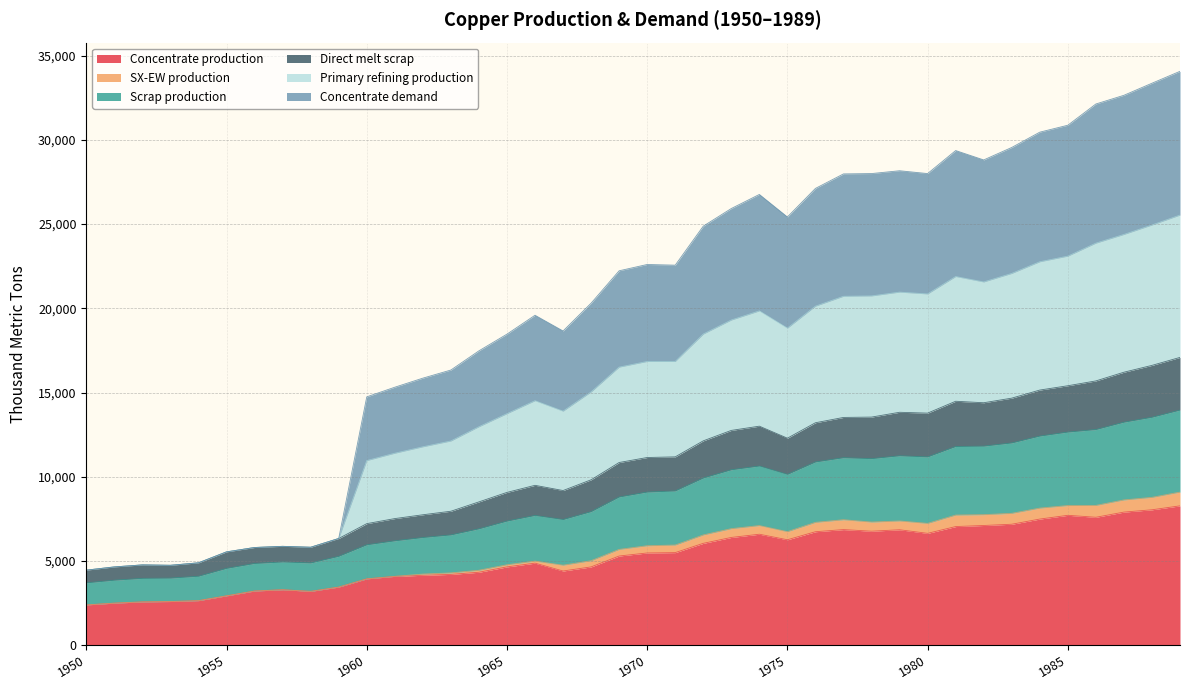

What is the difference between the second highest and minimum values in the Concentrate production series?

5649.6